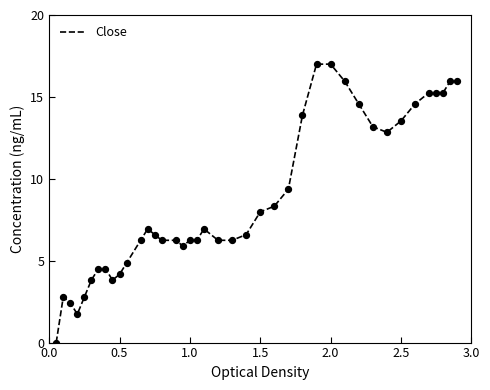

What is the greatest value displayed?

17.0